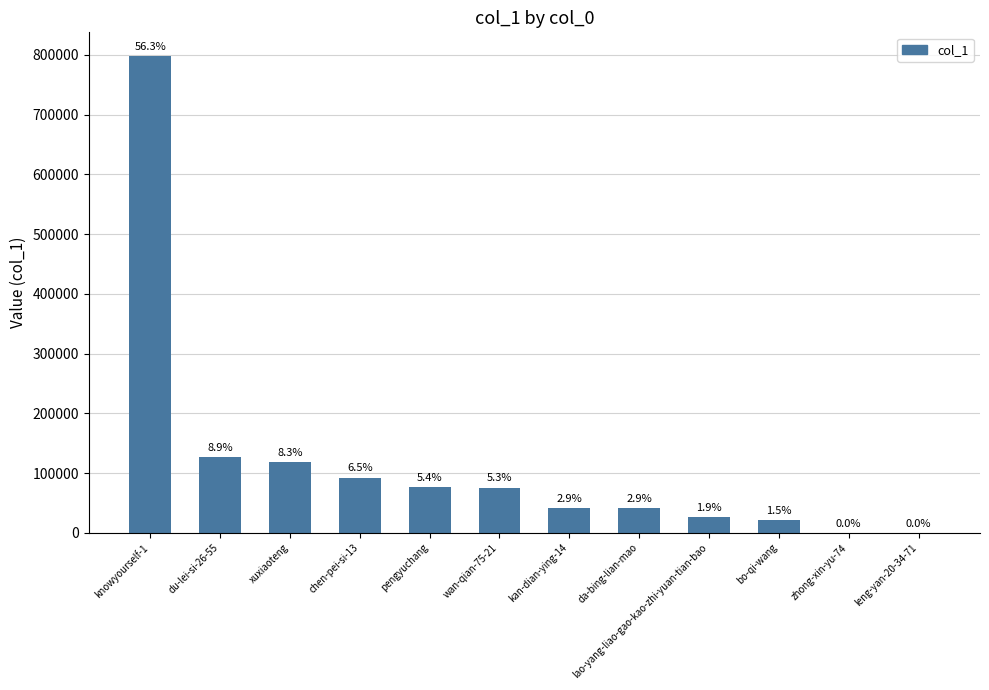

Are the bars horizontal?

No